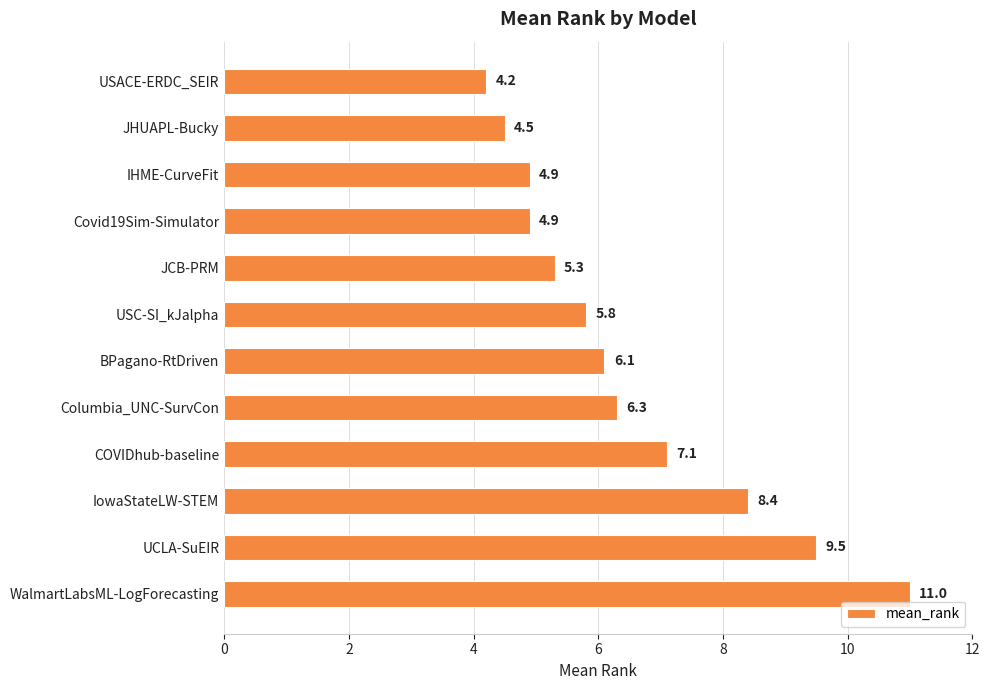

What is the average value?

6.5